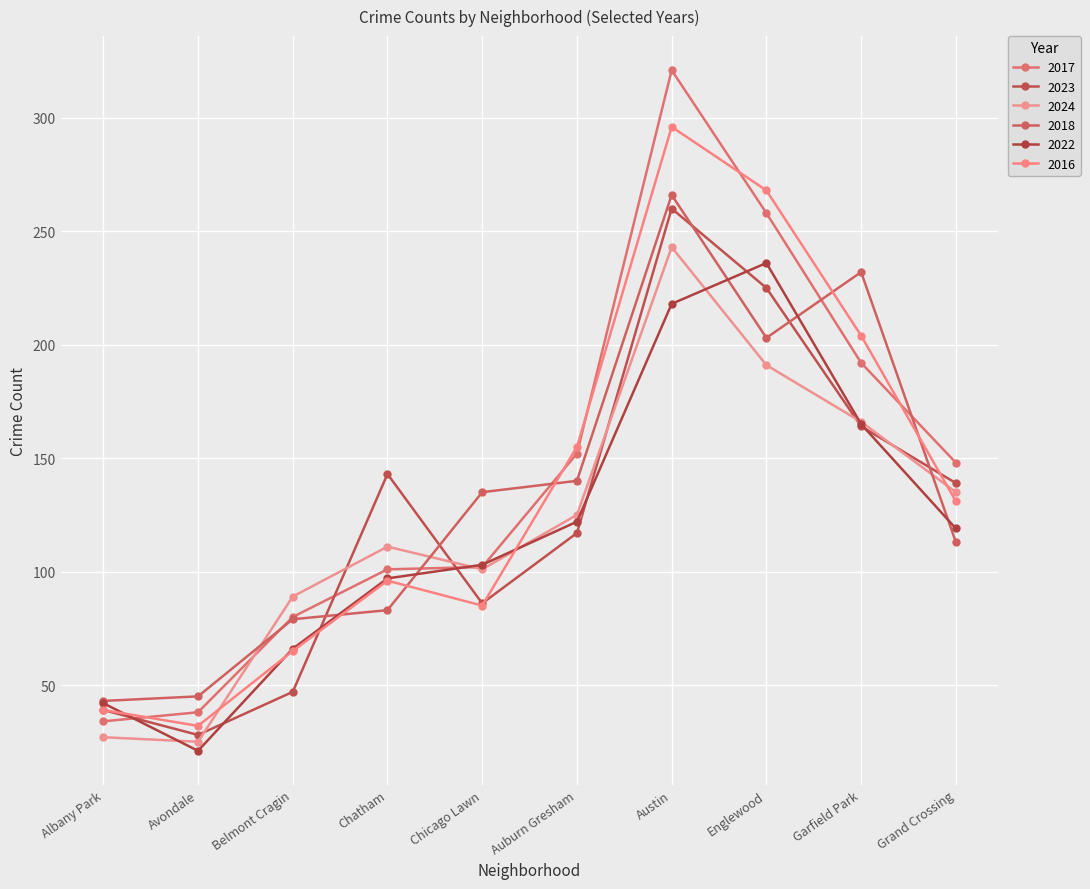

What is the label of the 6th point from the left?

Auburn Gresham